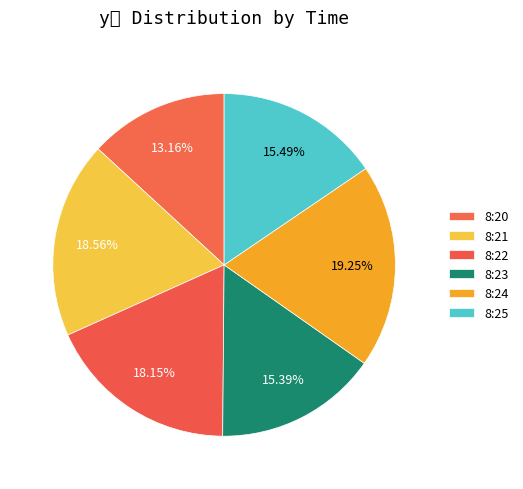

Does any single category account for the majority?

No